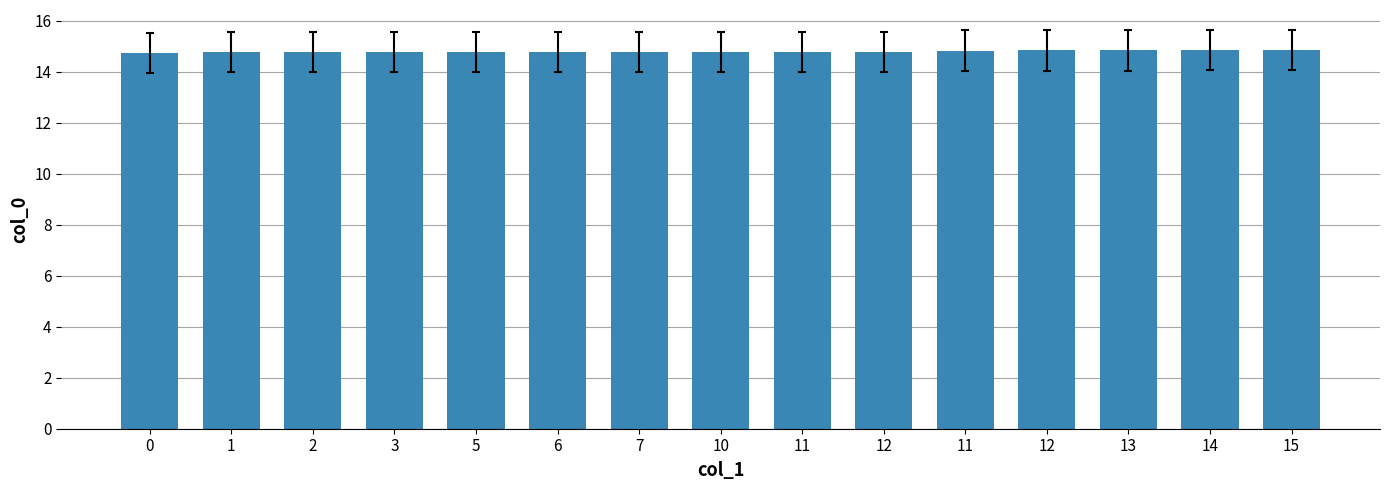

Reading right to left, what are all the values shown in this chart?

15=14.9	14=14.9	13=14.8	12=14.8	11=14.8	12=14.8	11=14.8	10=14.8	7=14.8	6=14.8	5=14.8	3=14.8	2=14.8	1=14.8	0=14.8